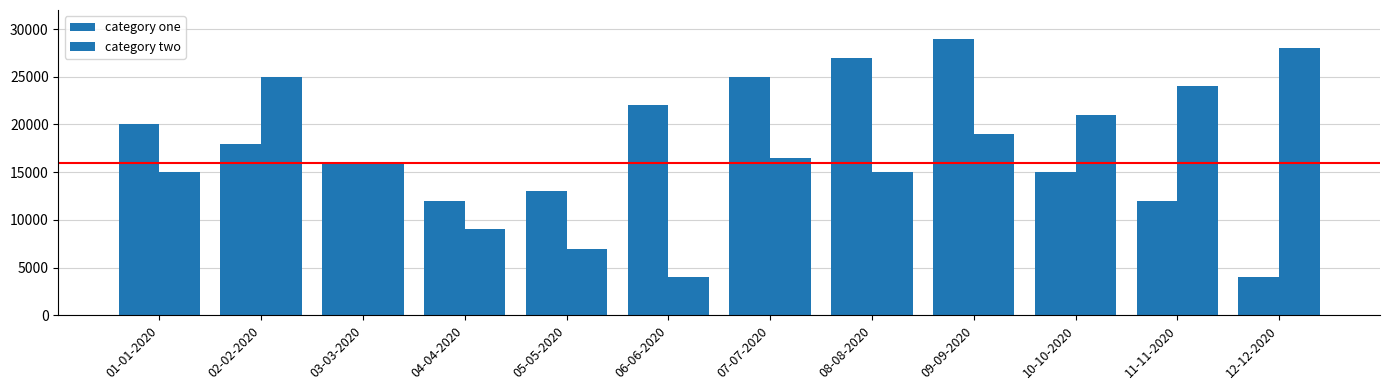

How many bars are there in each group?

2